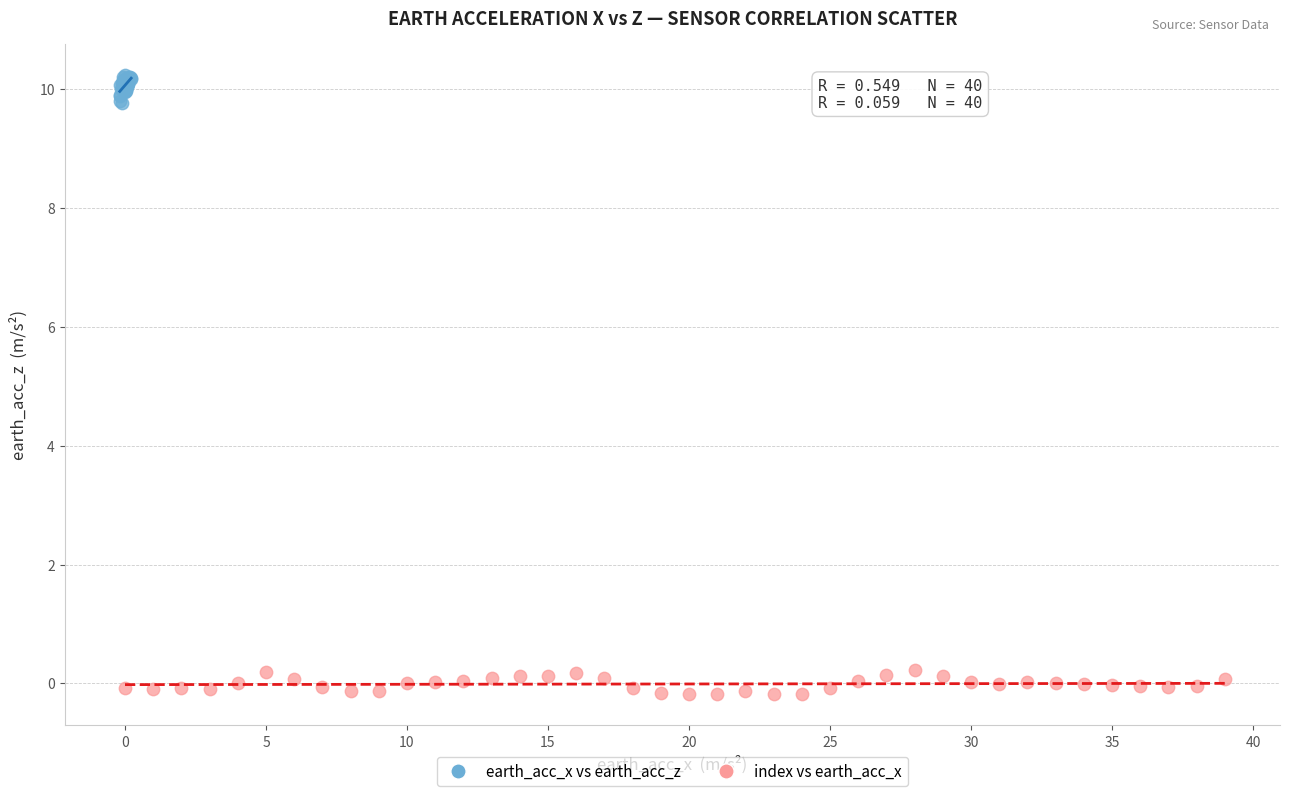

Which series contains the lowest Y value?

index vs earth_acc_x